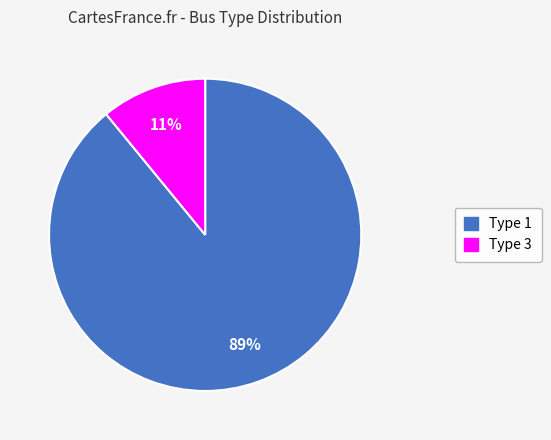

What is the largest slice in the pie chart?

Type 1